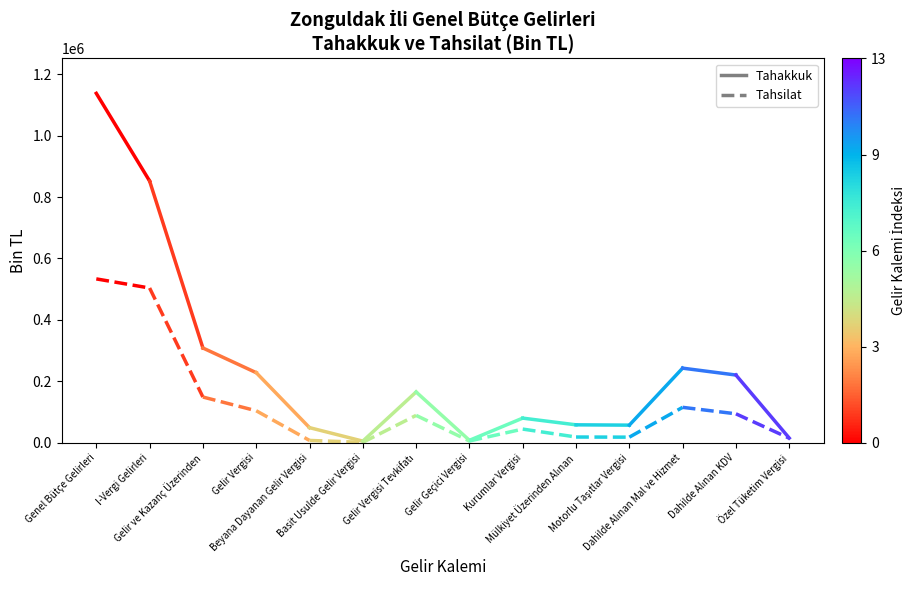

Which series has the widest spread of values?

Tahakkuk